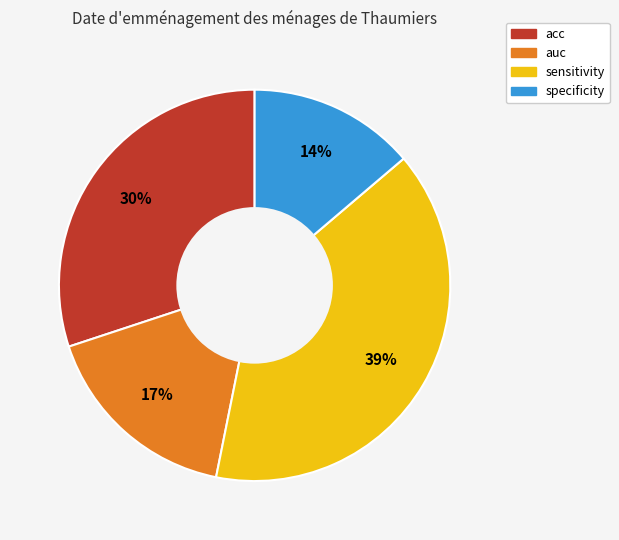

True or false: auc accounts for 8% of the total.

False